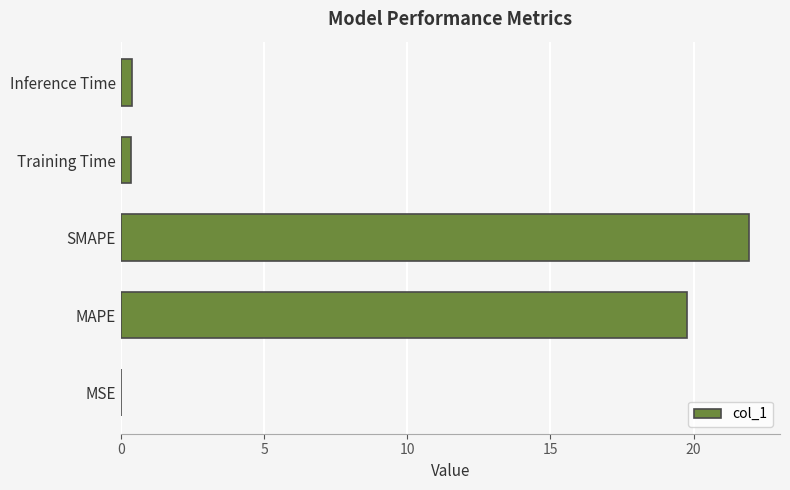

Which label corresponds to the largest value in the chart?

SMAPE